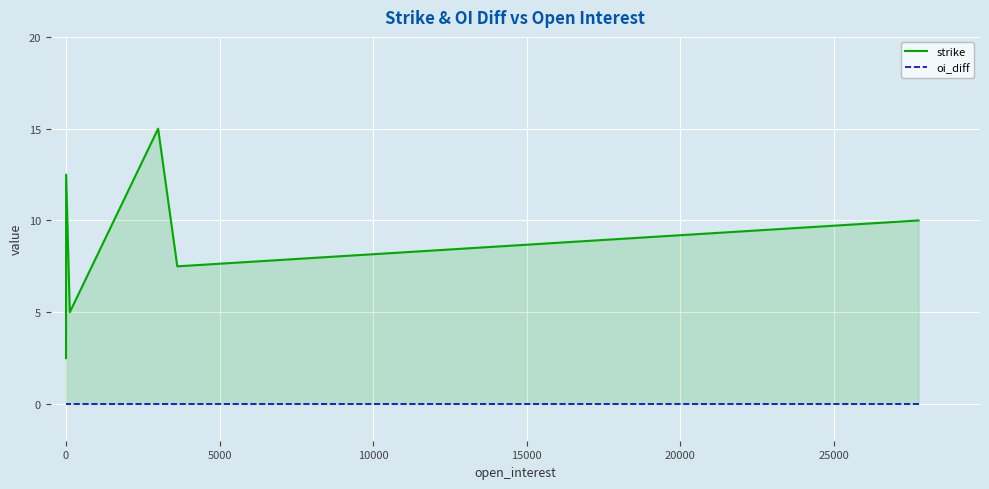

What position from the right is 10000?

3